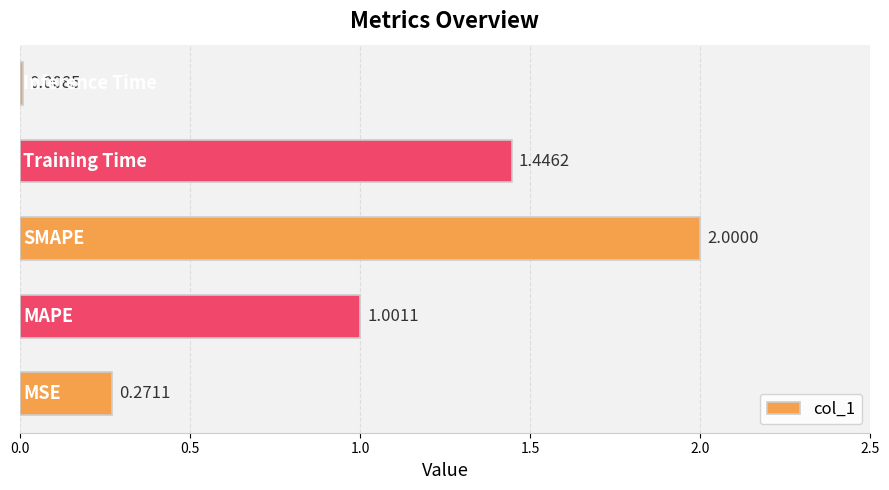

What is the difference between the maximum and minimum values?

2.0